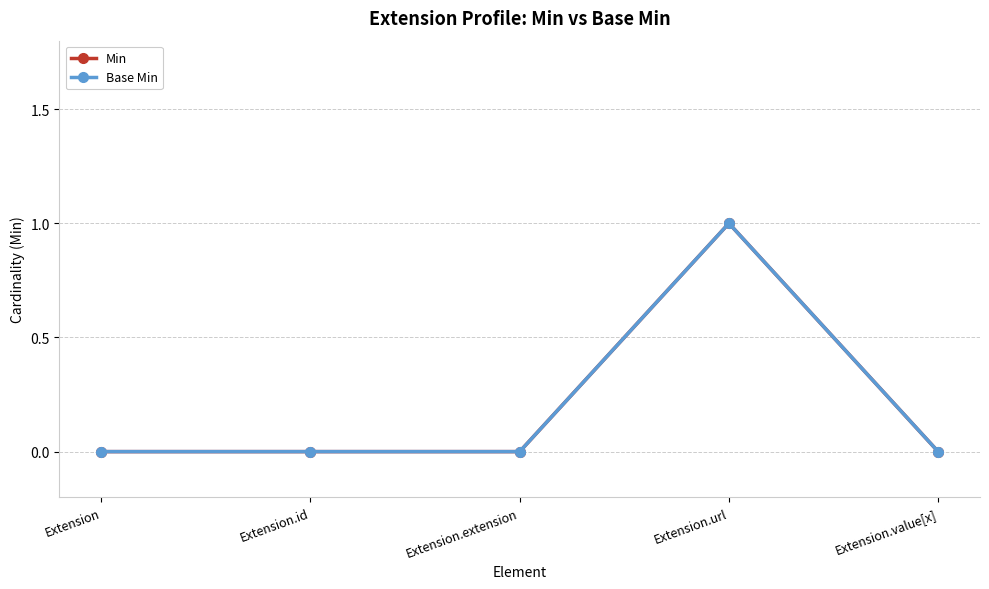

How many lines are shown in the chart?

2